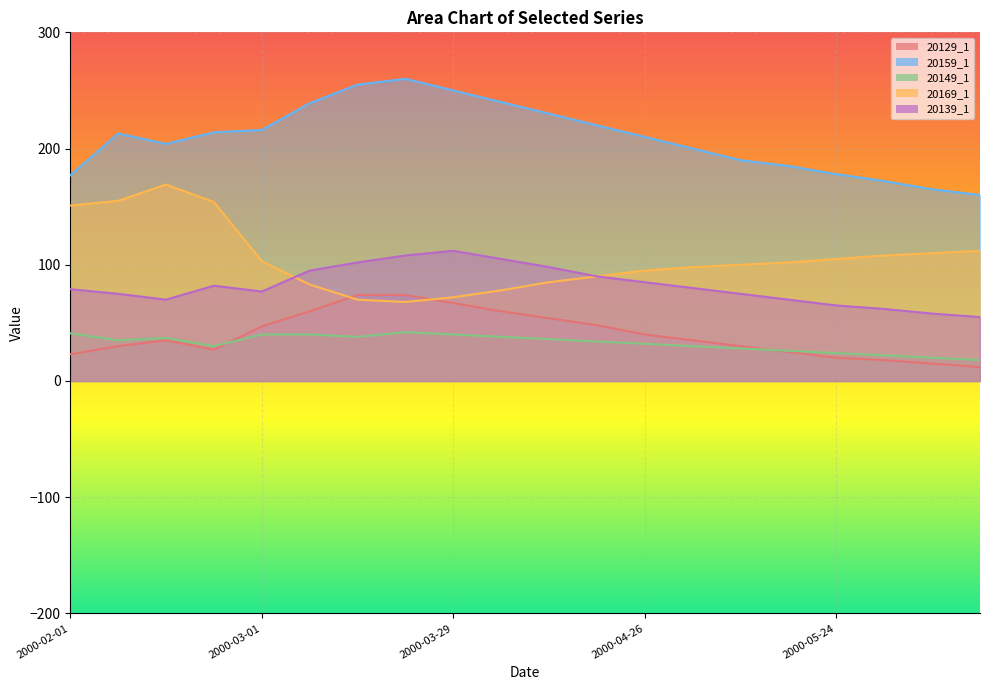

What is the label of the 2nd point from the right?

2000-06-07